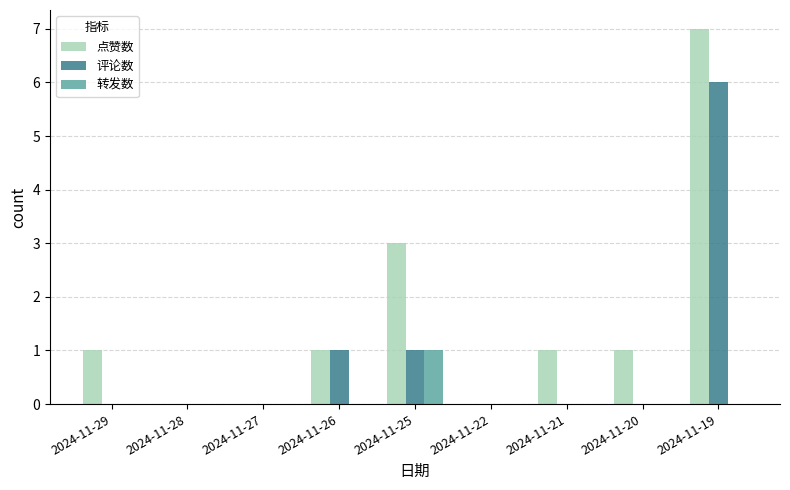

Which category has the highest value in the 点赞数 series?

2024-11-19